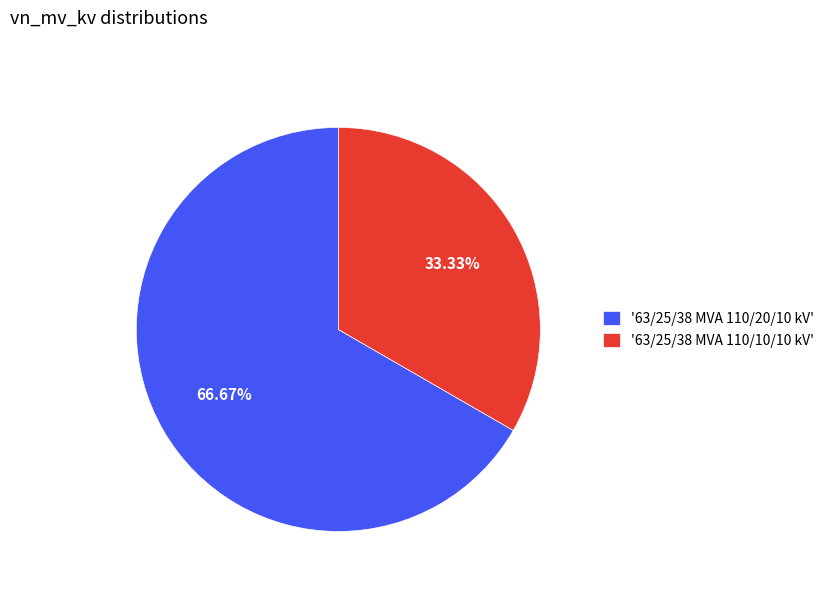

What is the ratio of the value at '63/25/38 MVA 110/20/10 kV' to the value at '63/25/38 MVA 110/10/10 kV'?

2.0